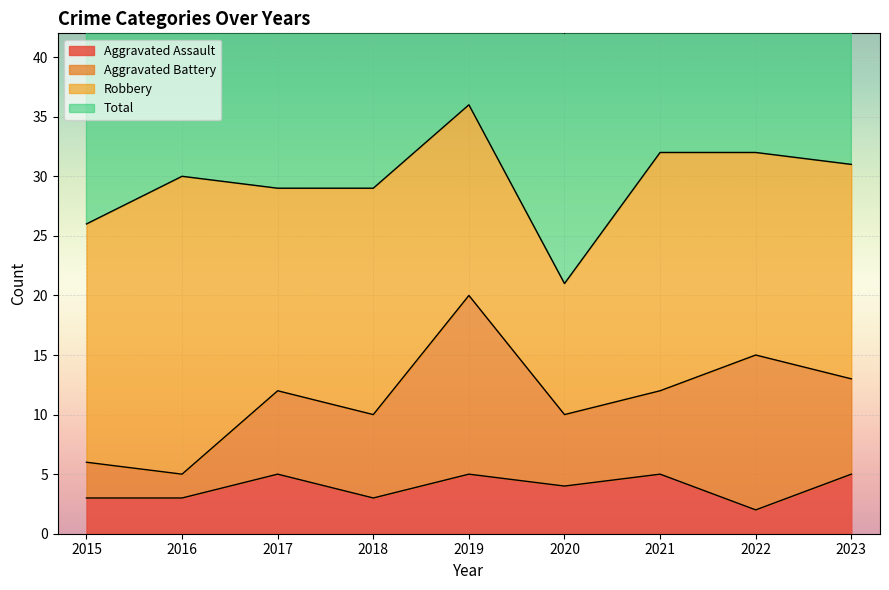

At which label is Total closest to 57?

2017